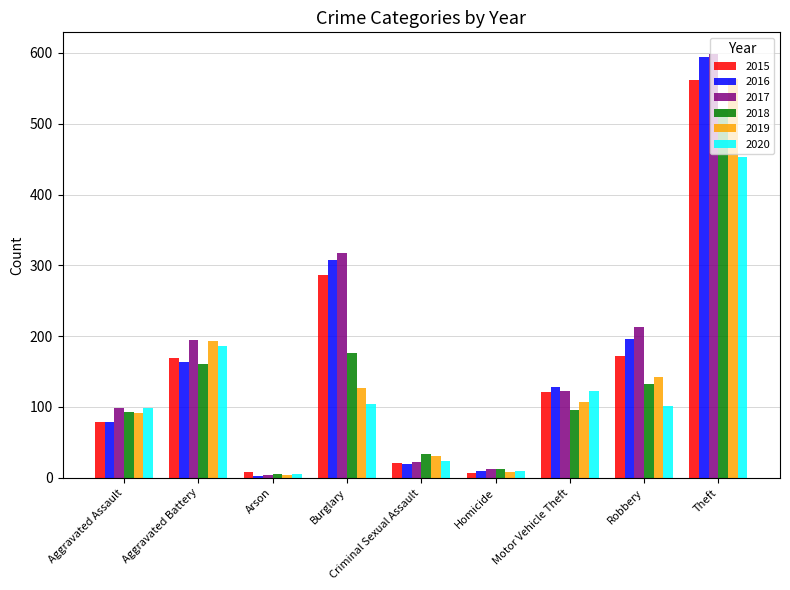

What is the spread (max minus min) of values at Robbery?

112